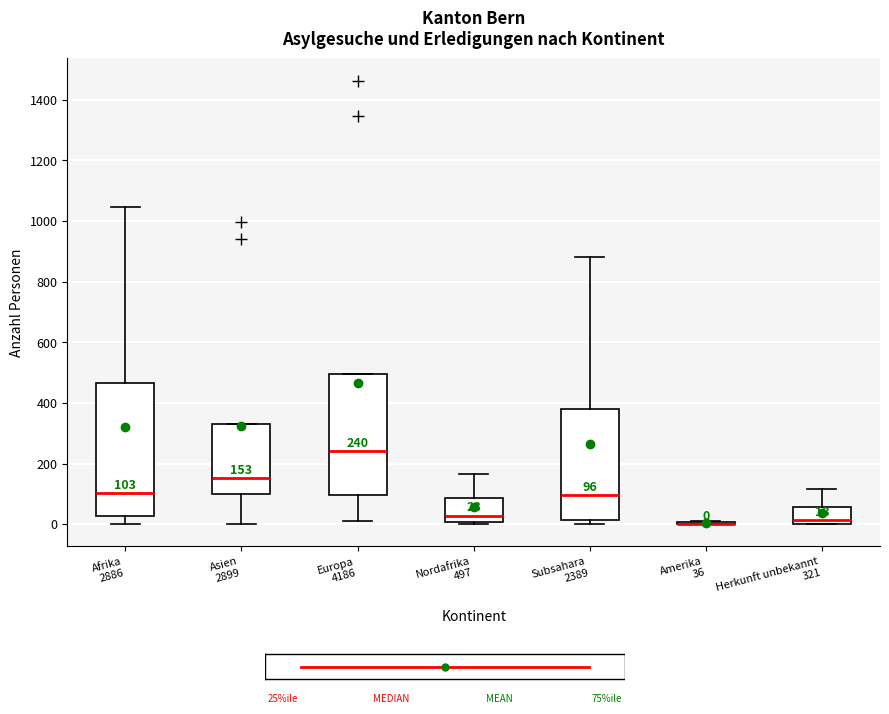

Comparing the boxes themselves (not the whiskers), which one is the tallest?

Afrika 2886